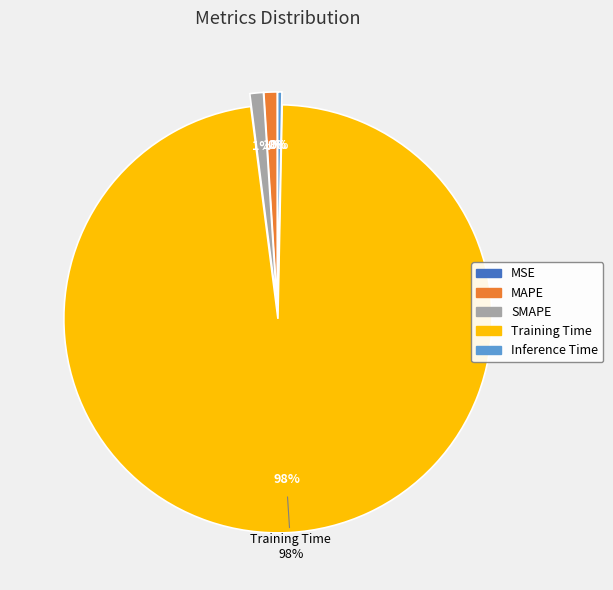

What is the total percentage of Inference Time and MSE?

0.3%